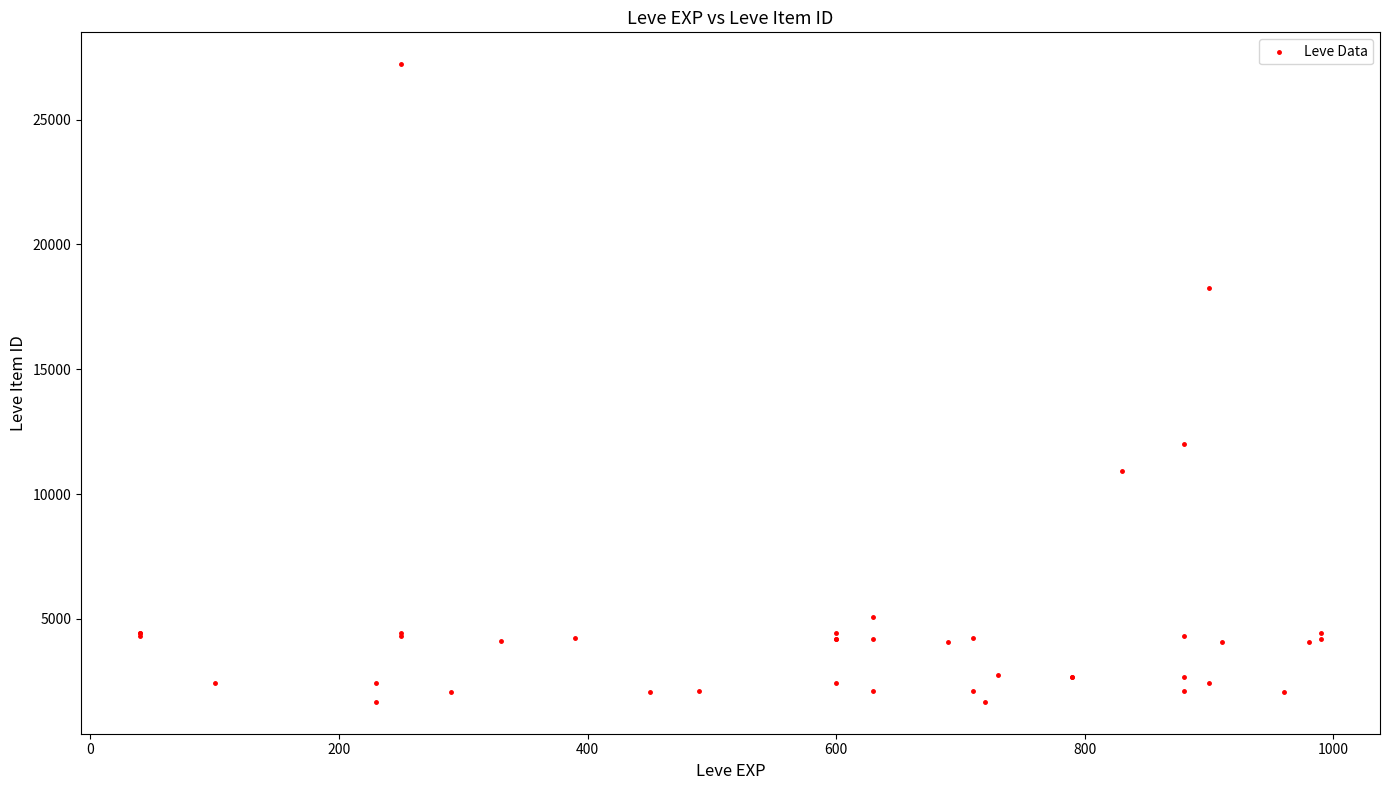

What Y value in the scatter plot is closest to 14448?

12018